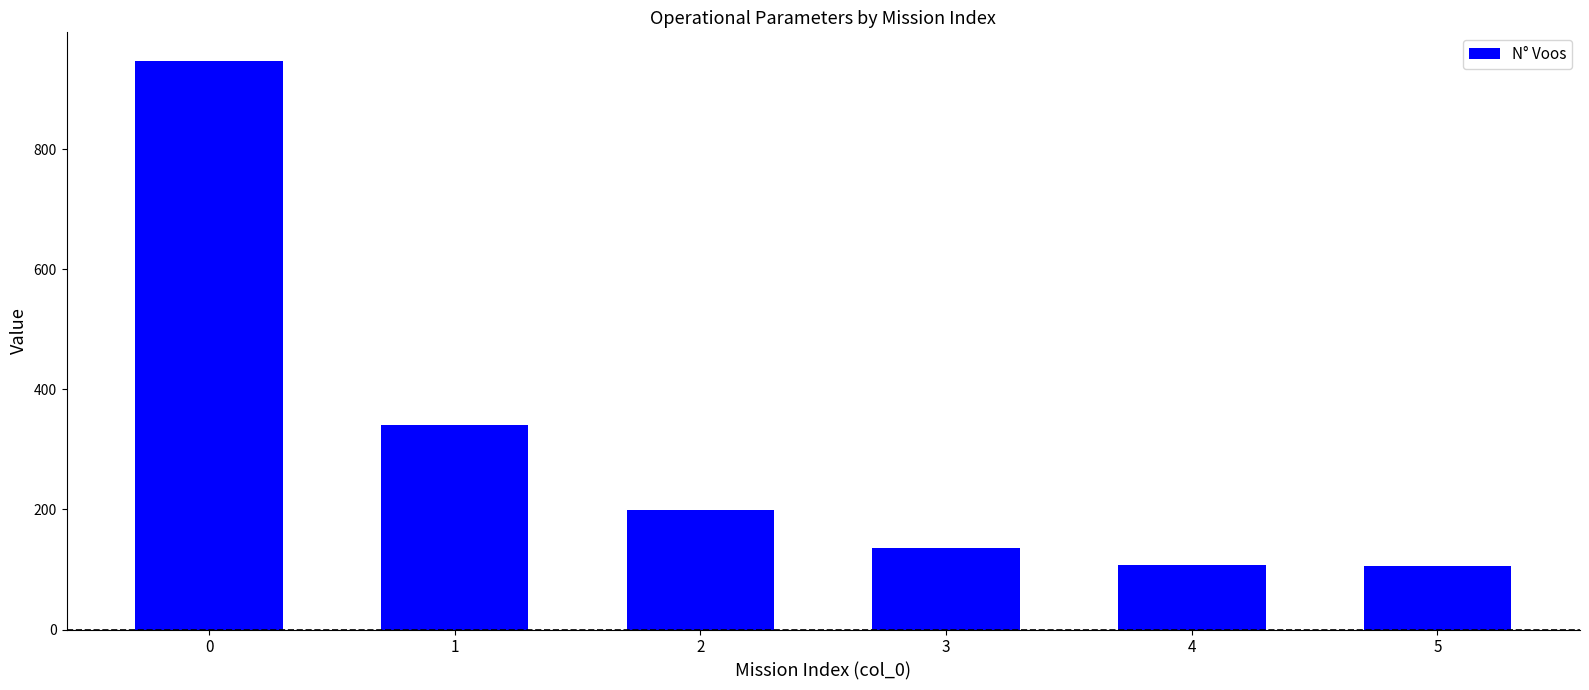

Is it true that the value at 0 is 1620?

False